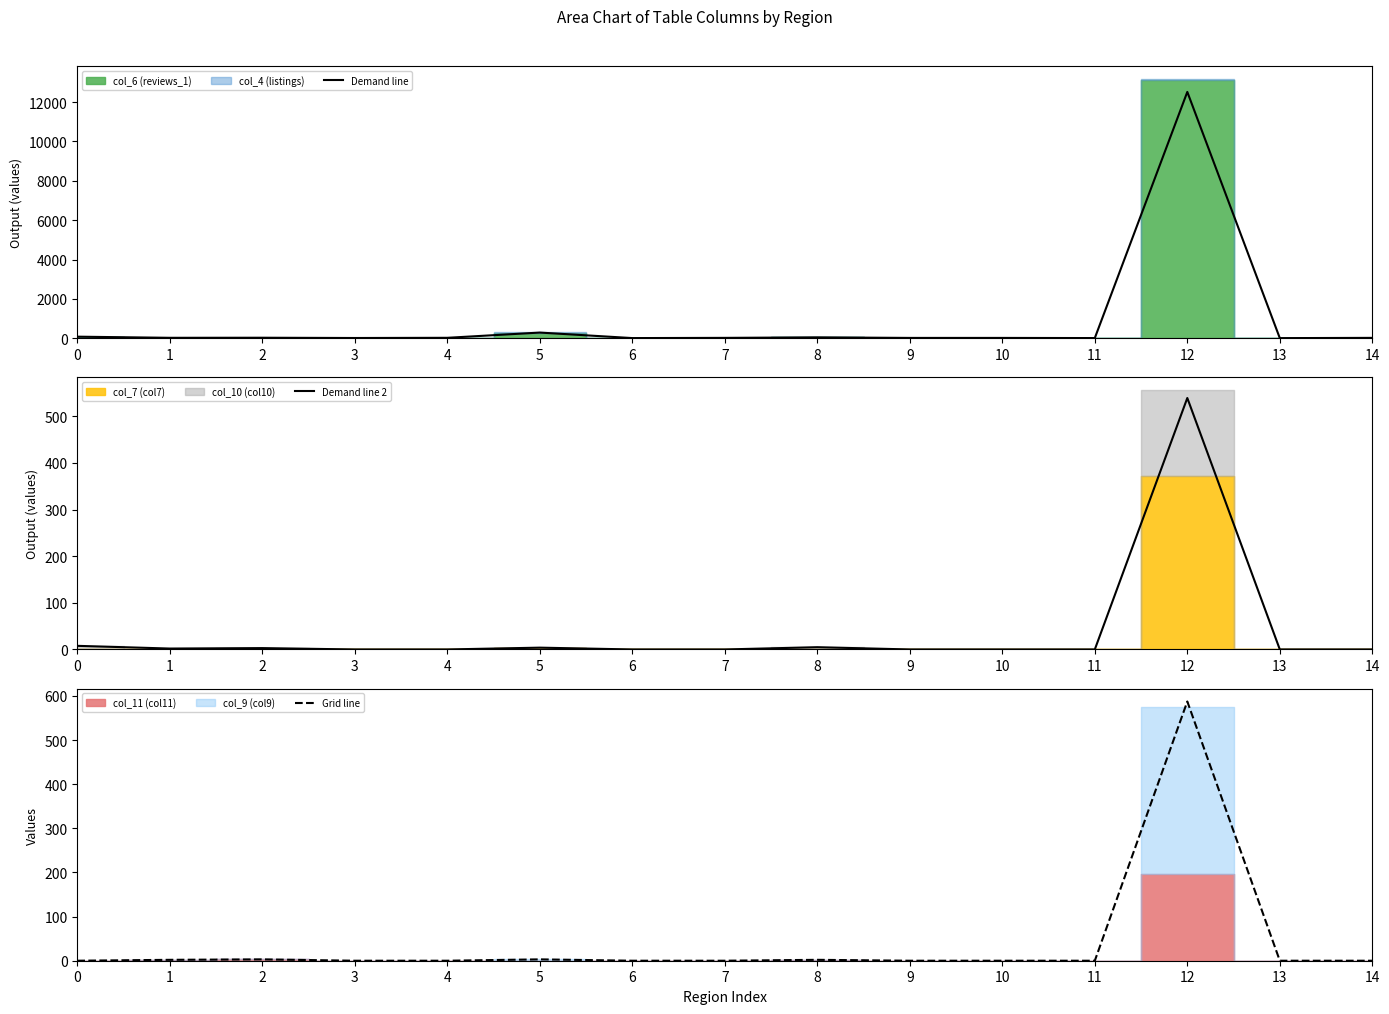

How many times do Demand line 2 and Grid line cross each other?

1